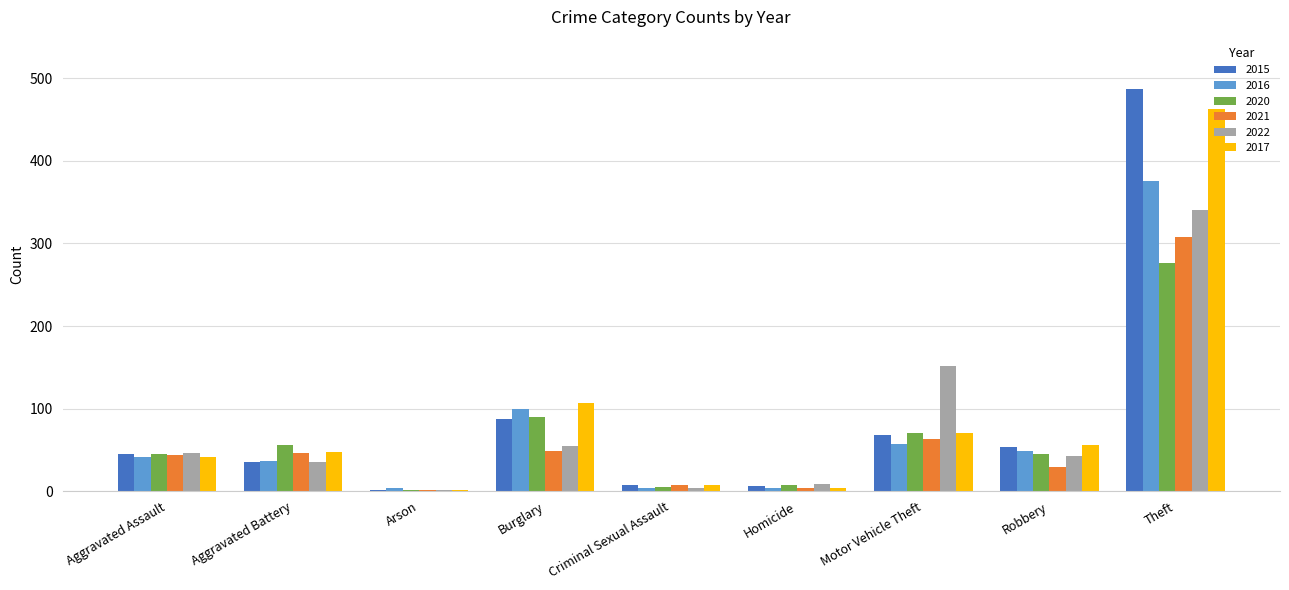

How many groups of bars are there?

9